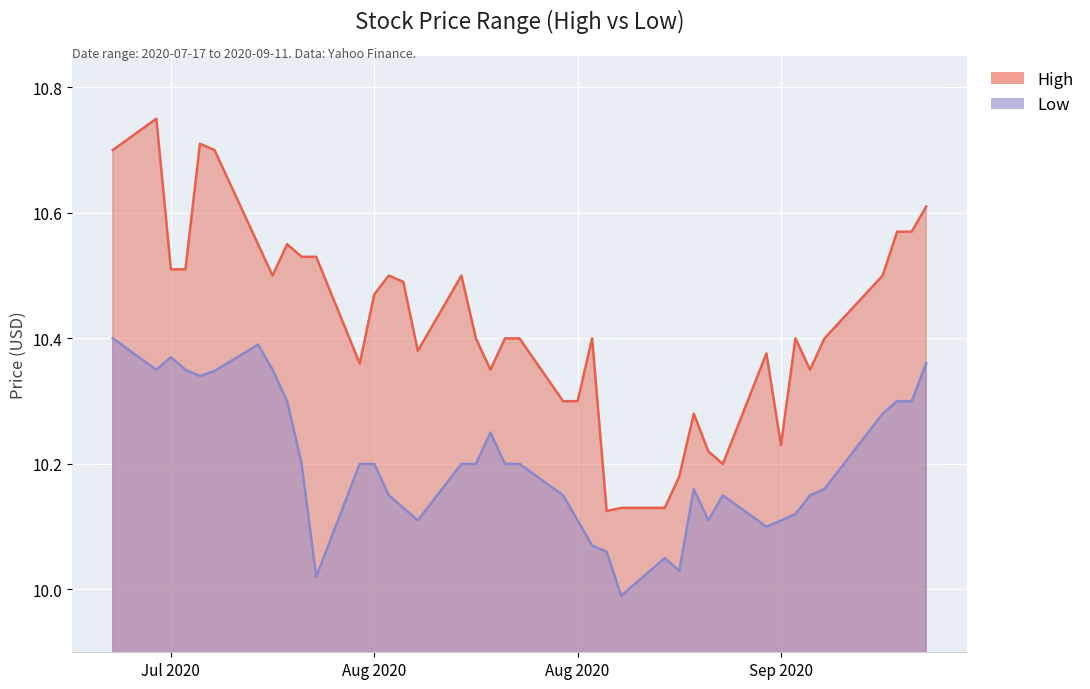

How many lines are shown in the chart?

2